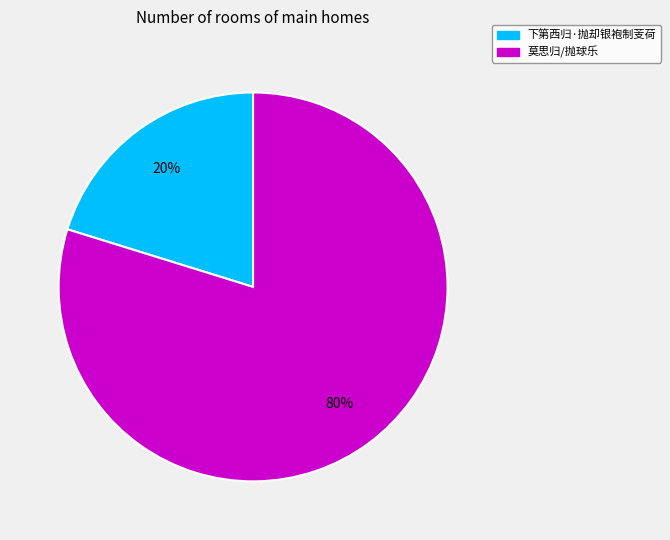

Rank the categories by value from highest to lowest.

莫思归/抛球乐, 下第西归·抛却银袍制芰荷